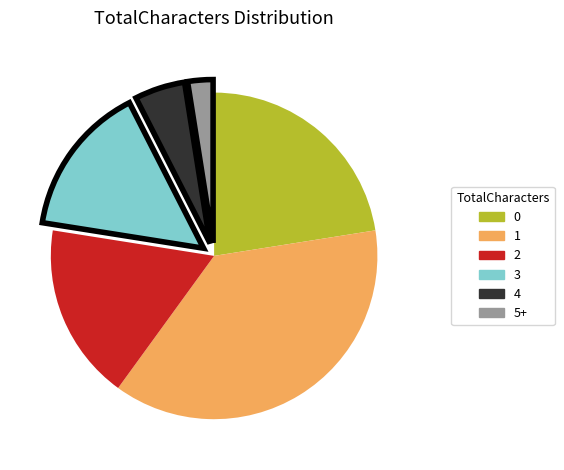

The 3 slice represents 15% of the pie. True or false?

True